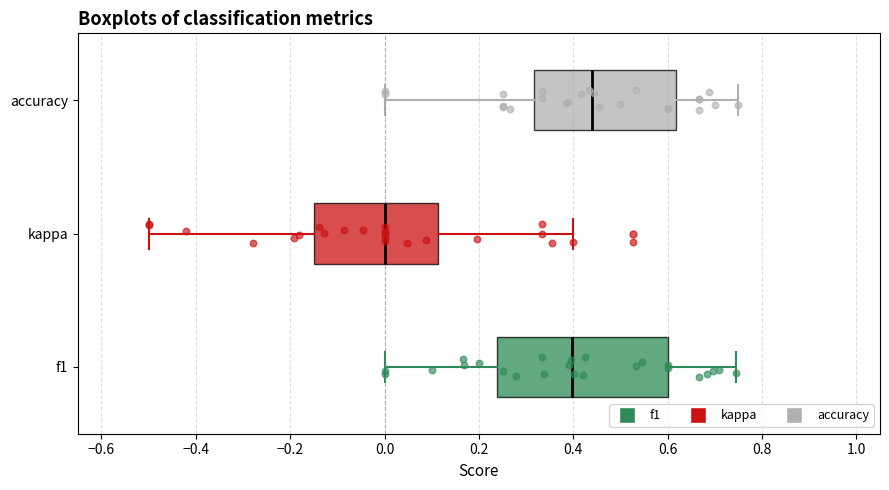

Where is the right edge of the box for f1 on the x-axis? The values are not printed on the chart, so give them approximately, as read against the axis.

0.60